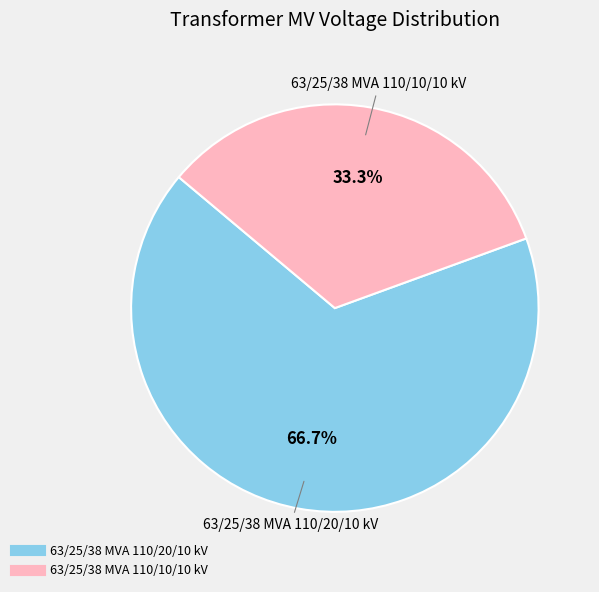

To the nearest percent, what is the difference between the 63/25/38 MVA 110/10/10 kV and 63/25/38 MVA 110/20/10 kV slice percentages?

33%